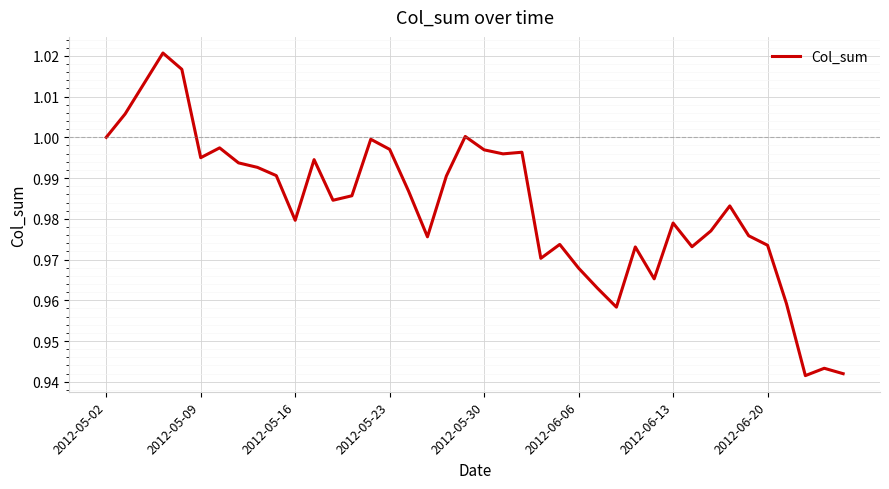

How many distinct data groups are displayed?

1